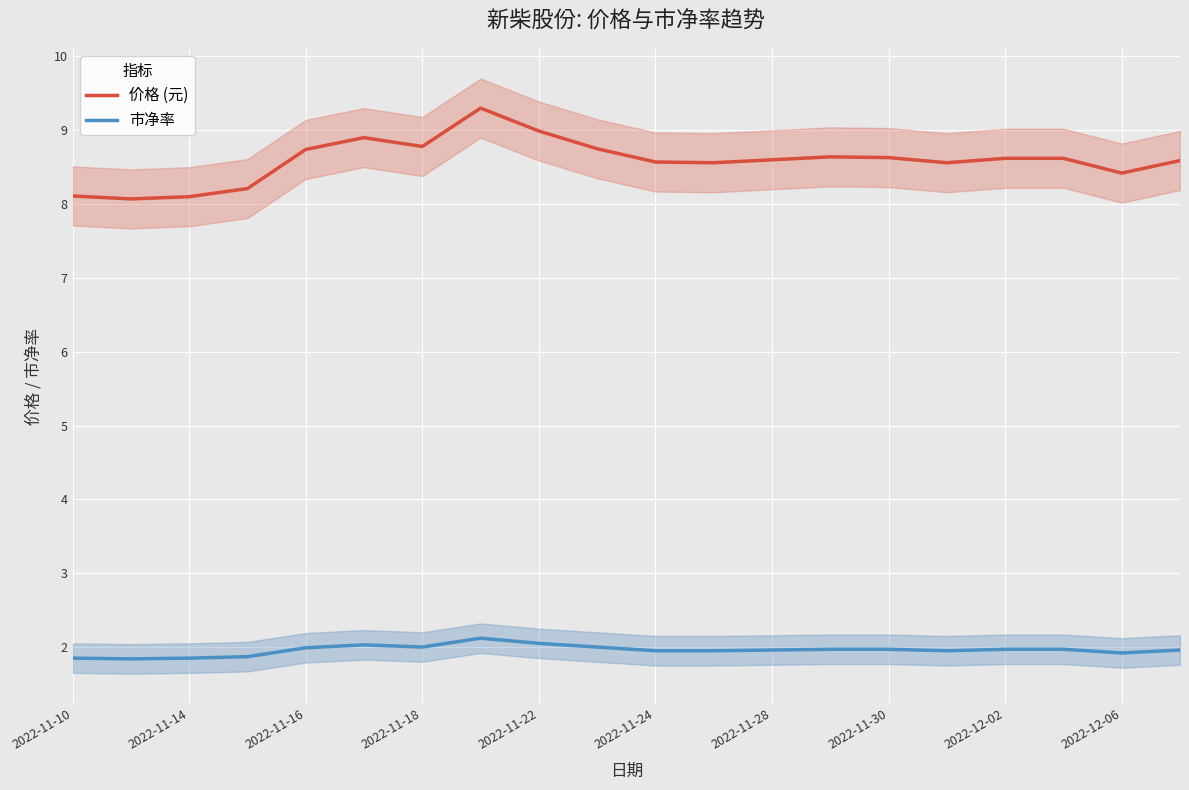

True or false: 价格 (元) has a value of 8.6 at 2022-11-28.

True